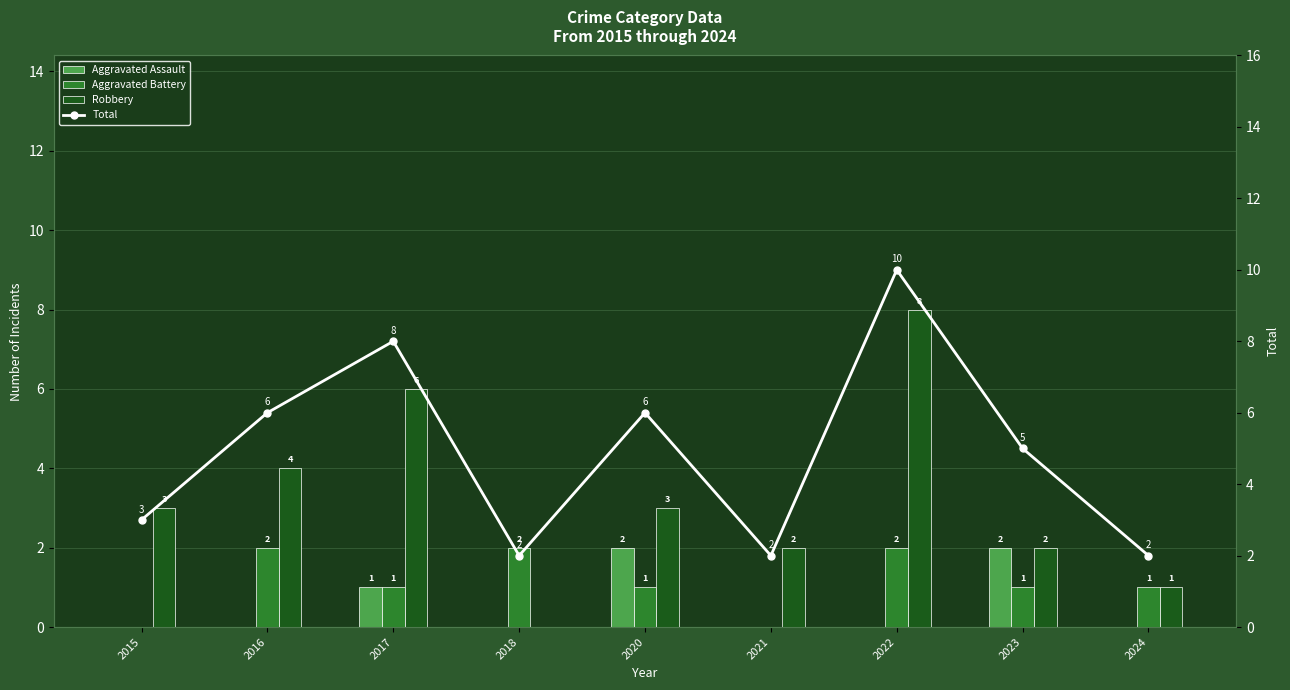

Rank the series by their maximum value, from lowest to highest.

Aggravated Assault, Aggravated Battery, Robbery, Total